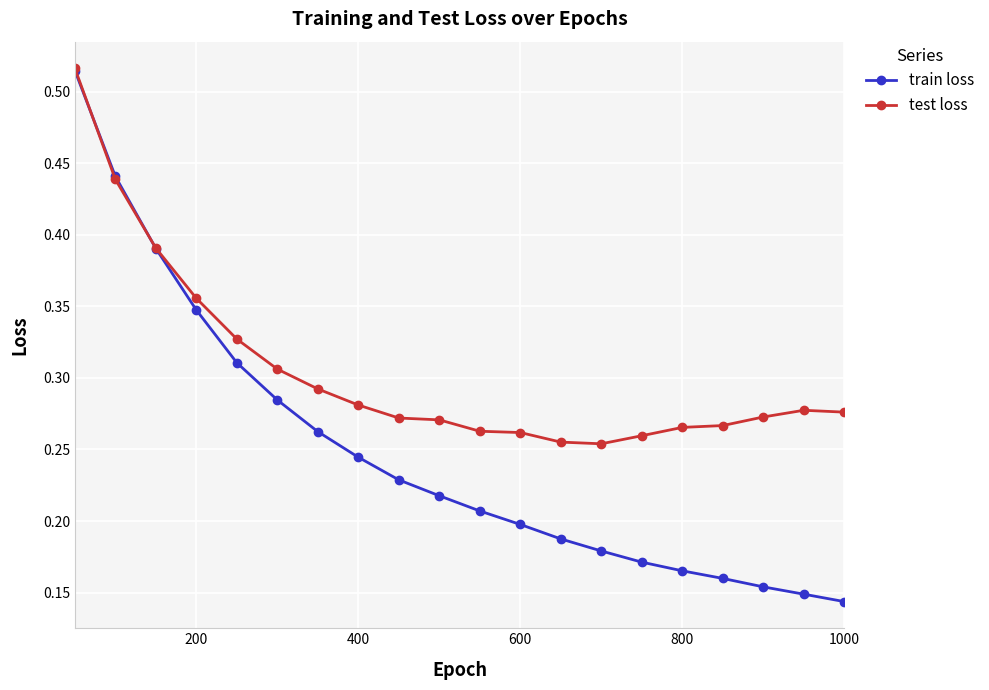

Which series has the widest spread of values?

train loss